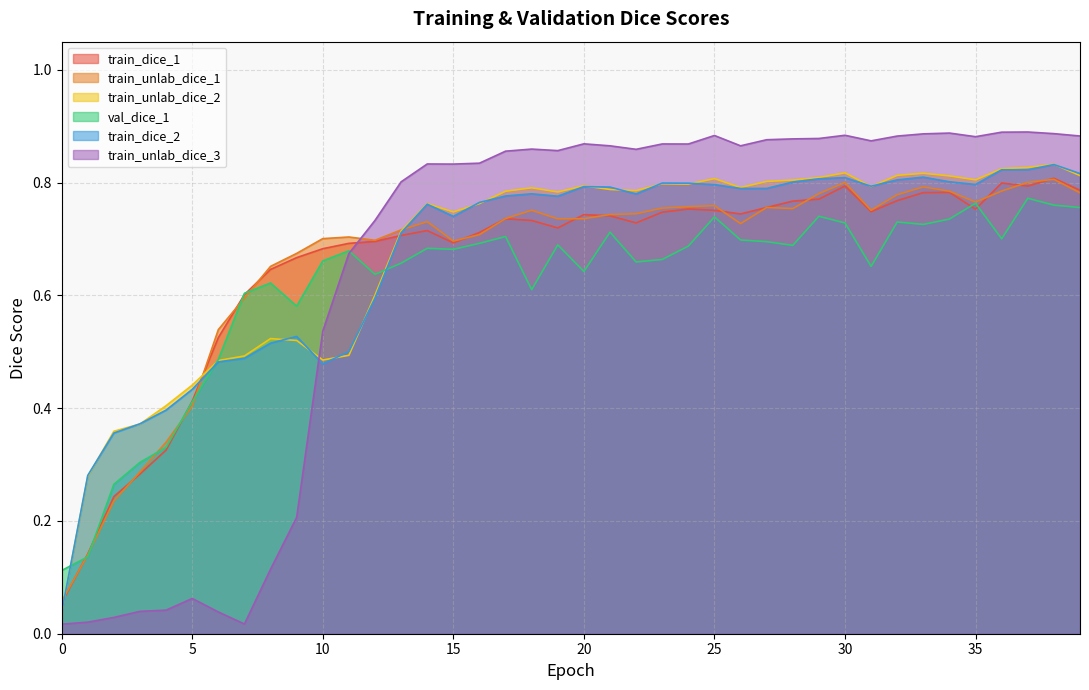

At which category does train_unlab_dice_2 reach its first local valley?

10